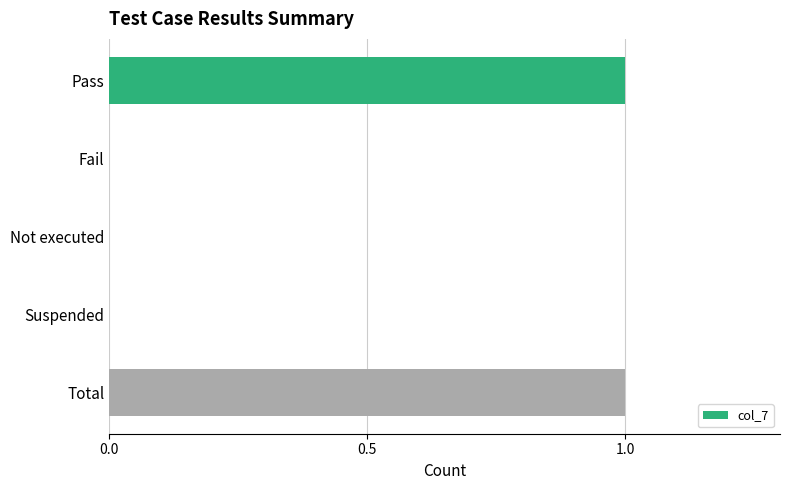

Reading top to bottom, what are all the values shown in this chart?

Pass=1	Fail=0	Not executed=0	Suspended=0	Total=1